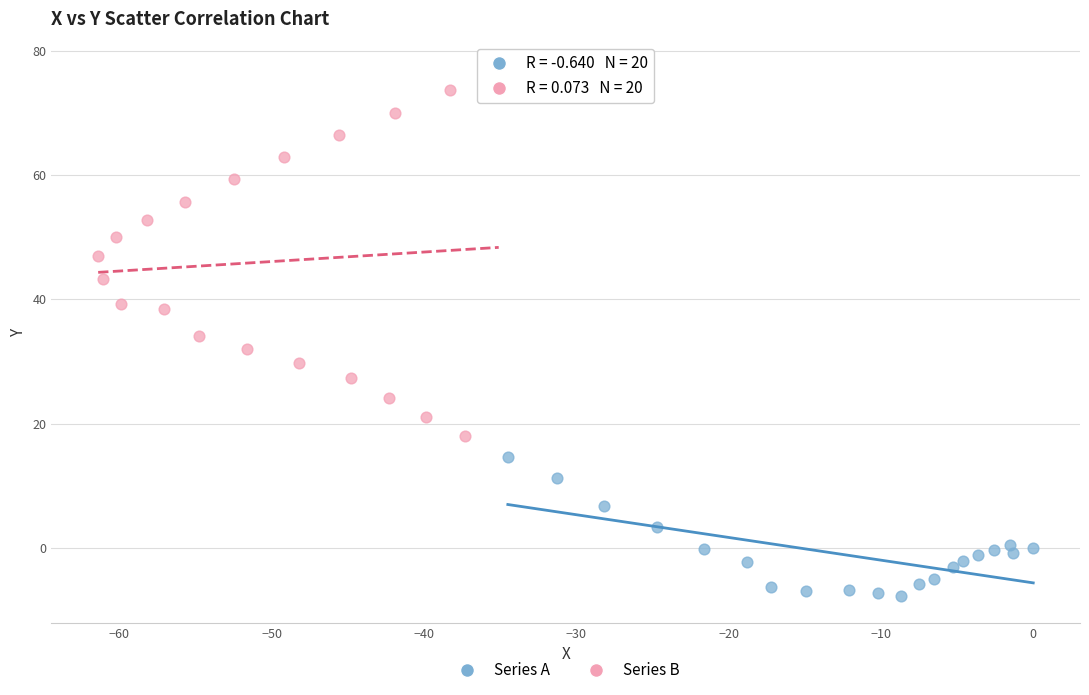

Which series reaches the maximum Y coordinate?

Series B